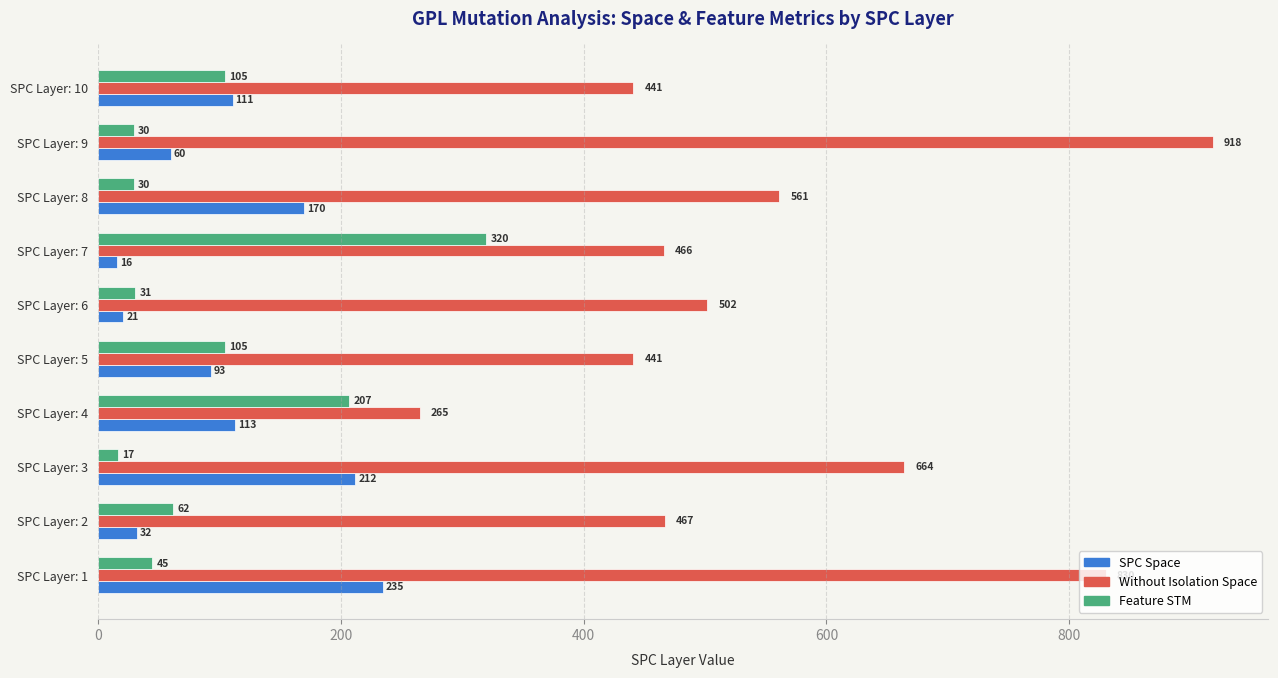

What is the difference between the Feature STM values at SPC Layer: 4 and SPC Layer: 7?

113